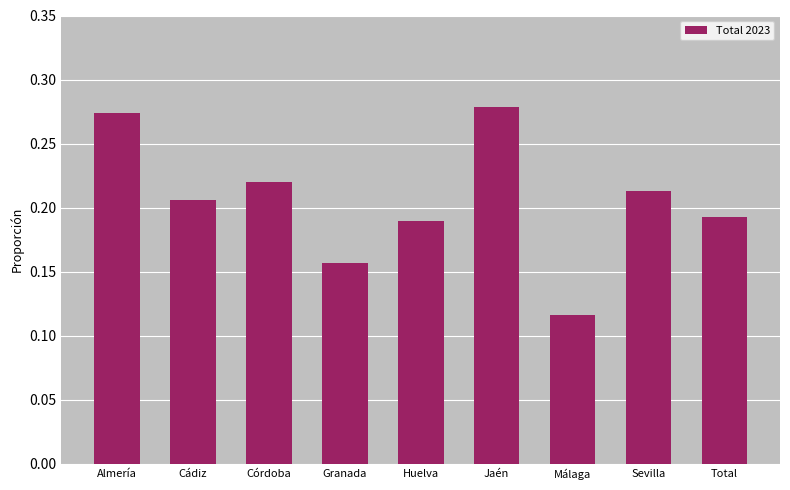

Which category has the lowest value across all series?

Málaga